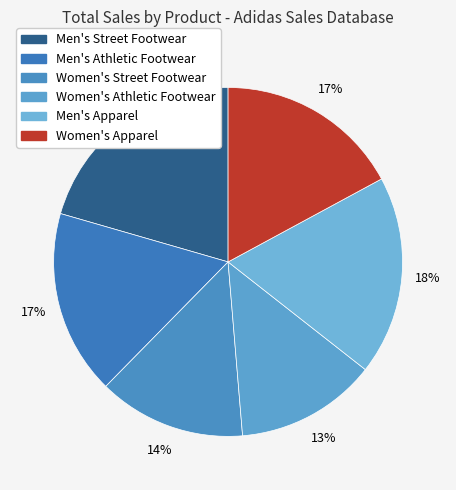

To the nearest percent, what percentage of the pie is Women's Athletic Footwear?

13%